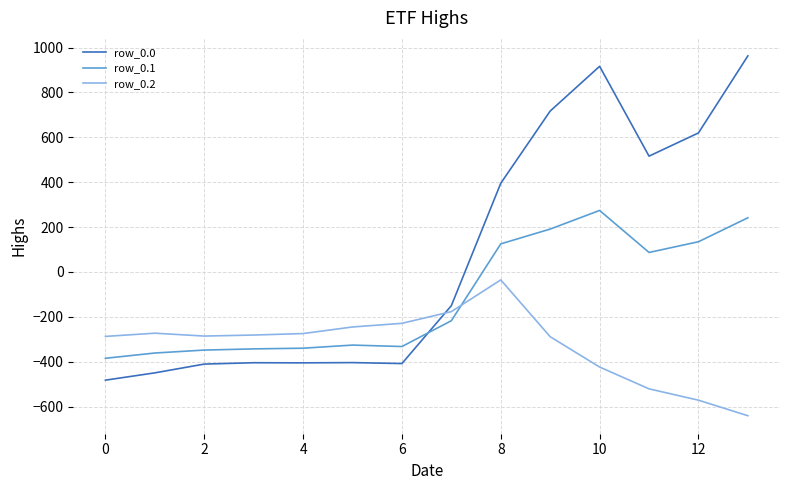

What is the average value of the row_0.2 series?

-323.6